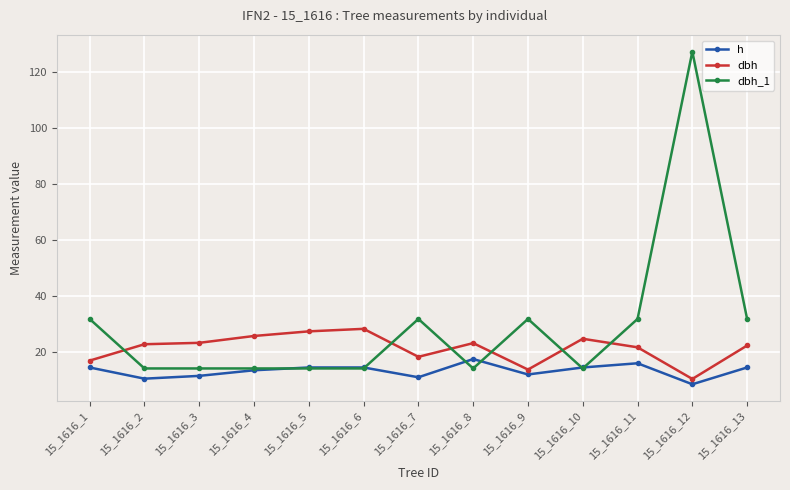

What is the maximum value for dbh_1?

127.3